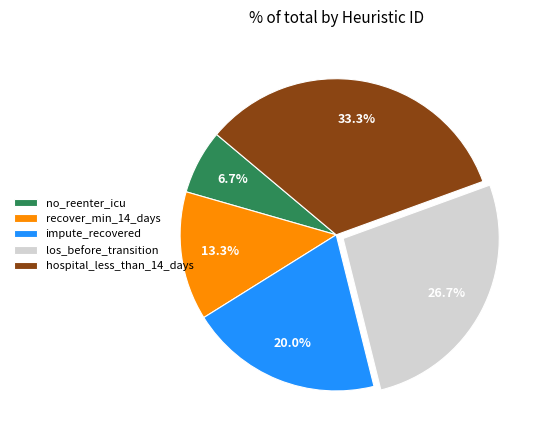

Which slice is the smallest?

no_reenter_icu